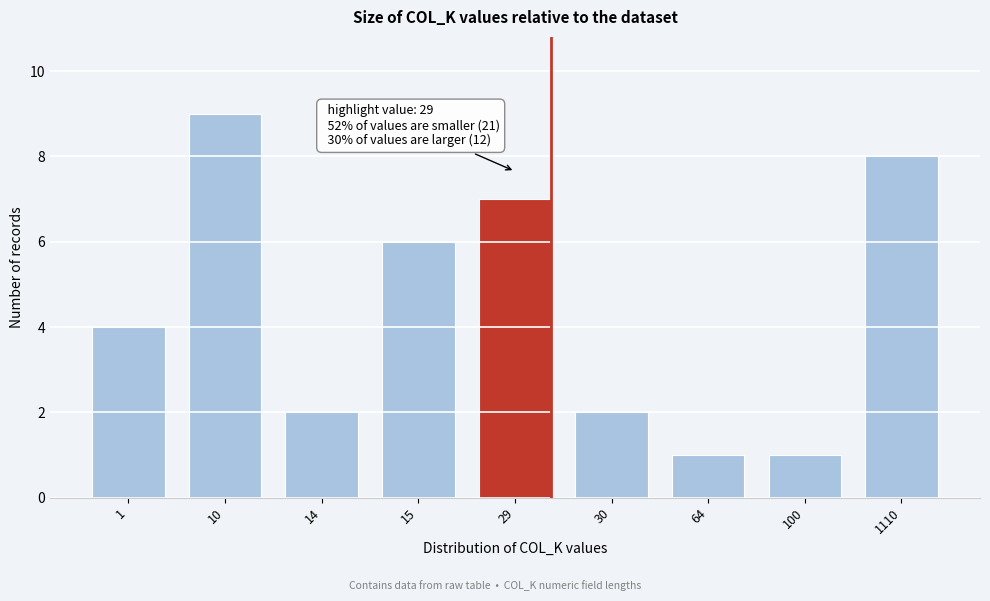

Reading left to right, transcribe all the data shown in this chart.

1=4	10=9	14=2	15=6	29=7	30=2	64=1	100=1	1110=8